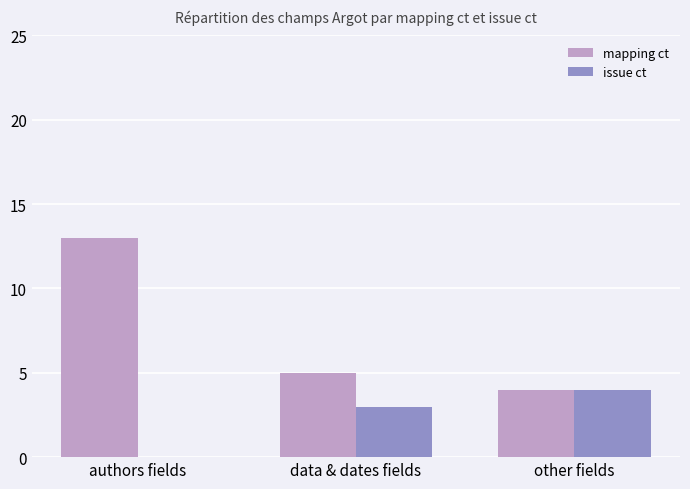

What is the sum of the mapping ct values at other fields and data & dates fields?

9